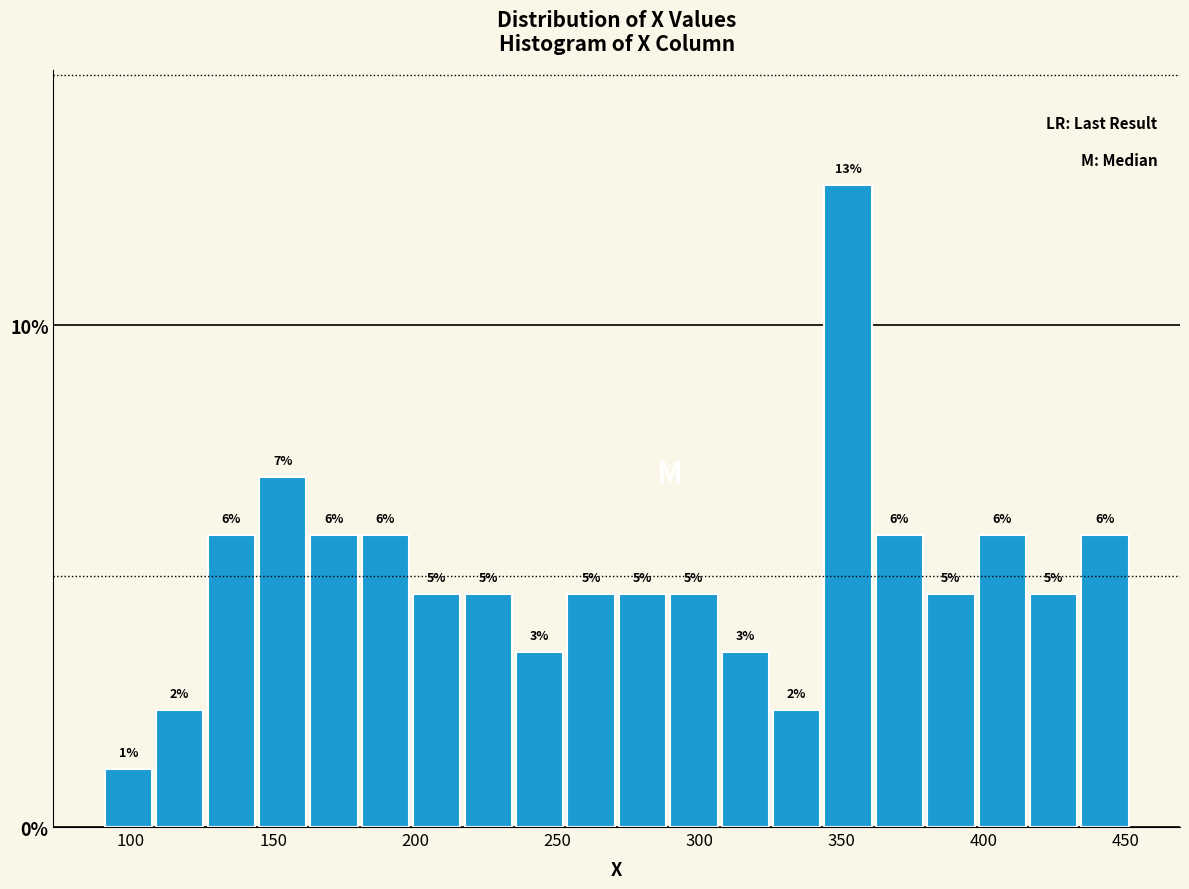

Read against the x-axis, roughly where is the centre of the tallest bar?

350